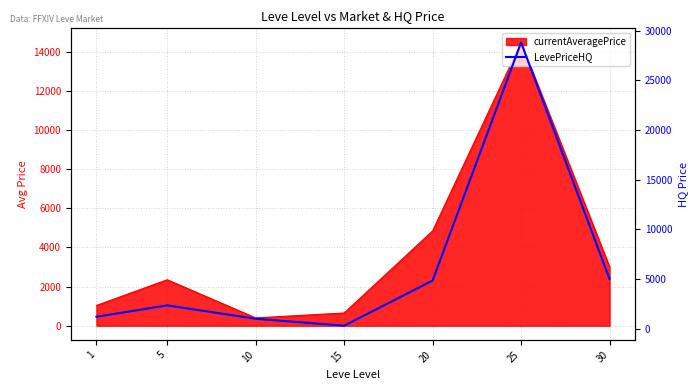

Approximately how many times larger is the value at 10 compared to 5?

0.4